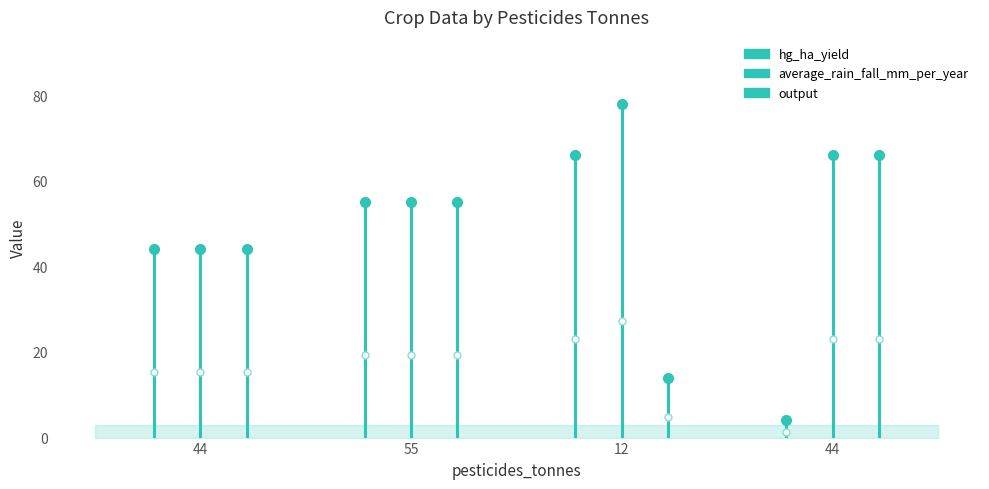

Is this an area chart (filled region under the line)?

No